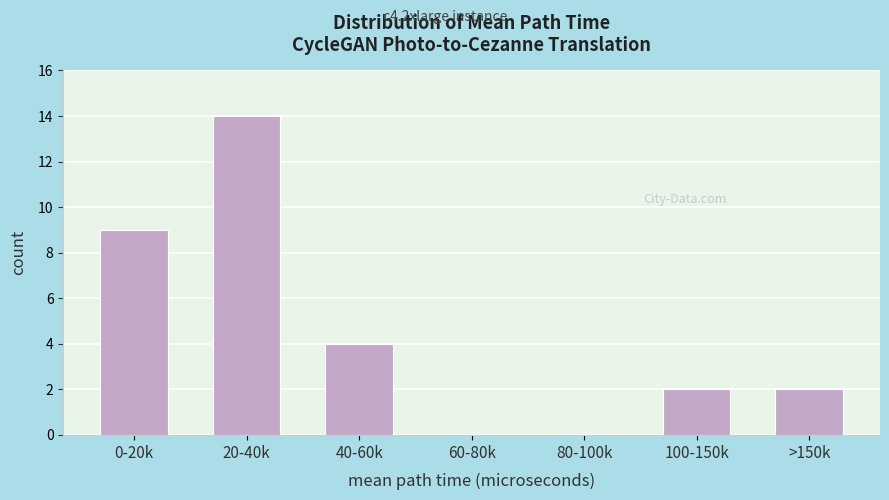

Reading left to right, list all the values displayed in this chart.

0-20k=9	20-40k=14	40-60k=4	60-80k=0	80-100k=0	100-150k=2	>150k=2